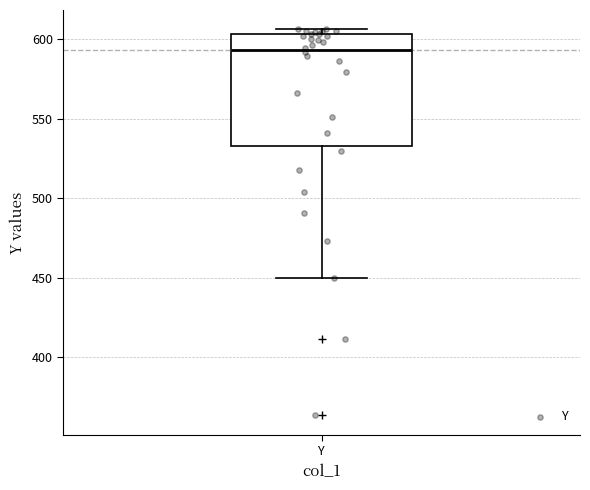

Transcribe this box plot: give where the median line is, the range the box spans, and where the two whiskers end, as read against the y-axis. The values are not printed on the chart, so give them approximately, as read against the axis.

median 595, box 535 to 605, whiskers 450 to 605 (just above the box's upper edge)